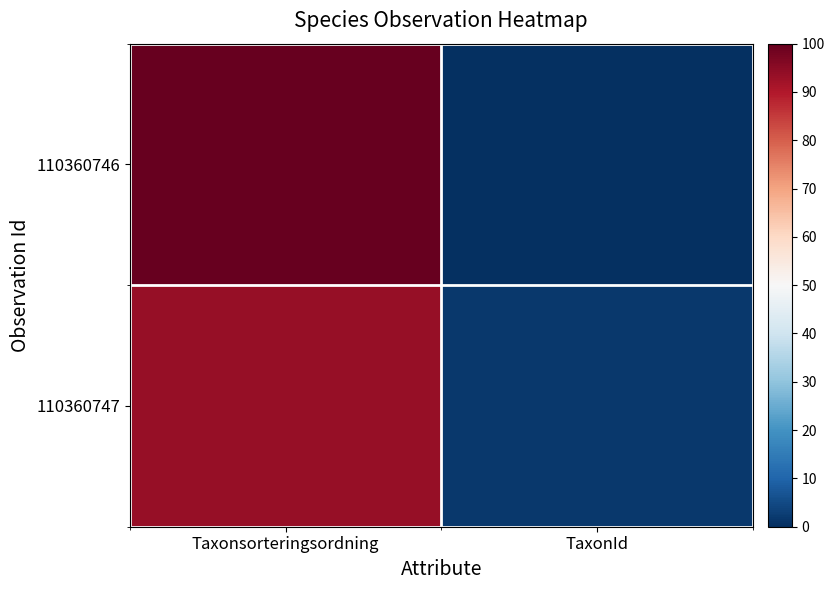

What is the spread (max minus min) of values at Taxonsorteringsordning?

6.5